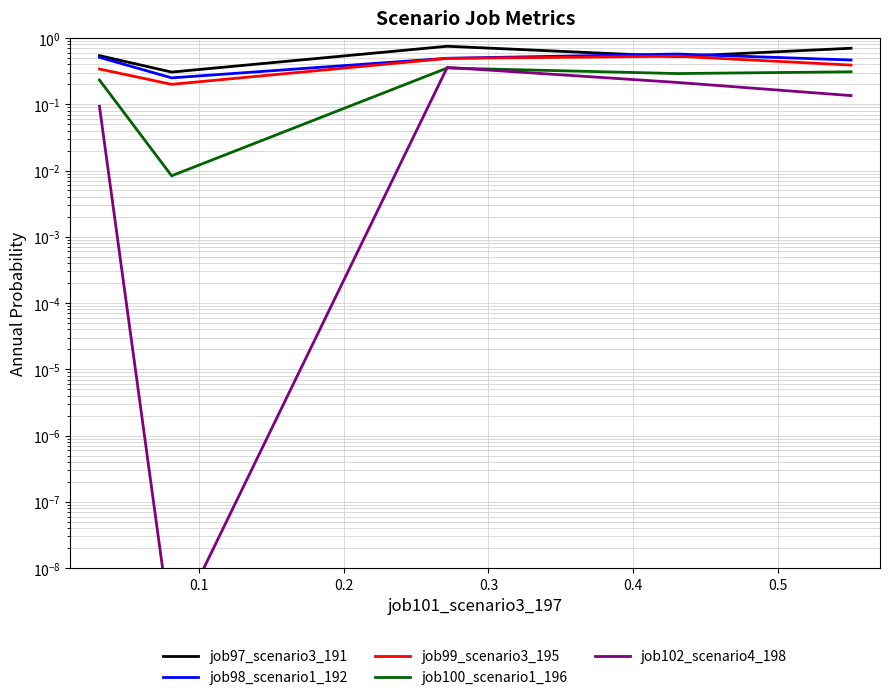

Is this an area chart (filled region under the line)?

No